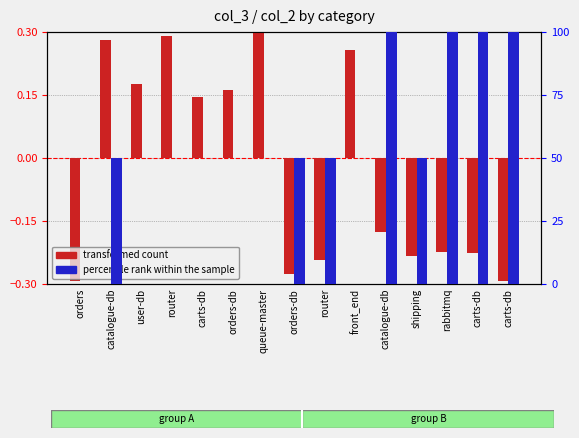

Is the value of transformed count at user-db greater than the value of percentile rank within the sample at orders-db?

Yes